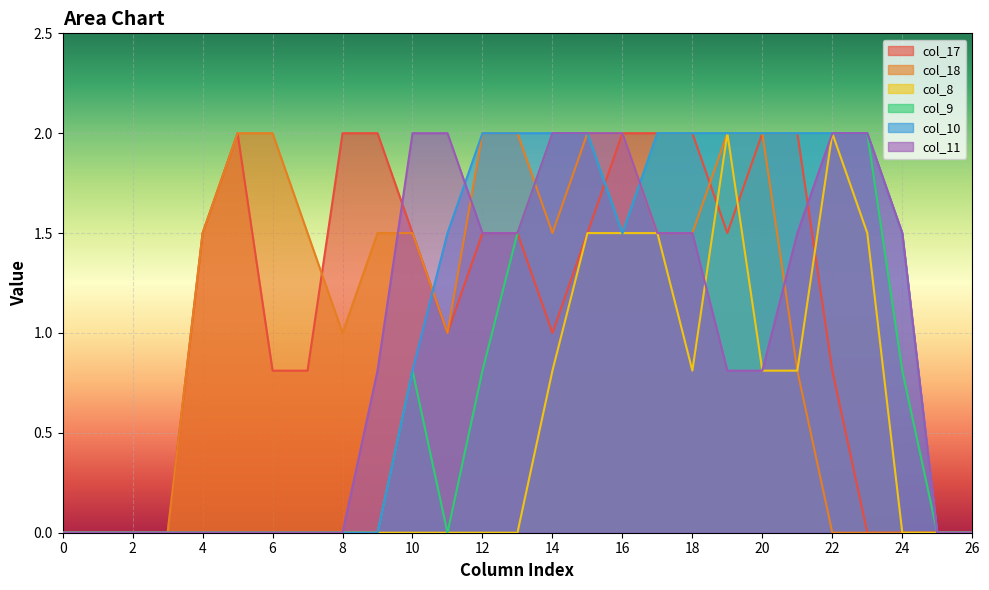

Reading left to right, list all the values displayed in this chart.

col_17: 0.0	0.0	0.0	0.0	1.5	2.0	0.8	0.8	2.0	2.0	1.5	1.0	1.5	1.5	1.0	1.5	2.0	2.0	2.0	1.5	2.0	2.0	0.8	0.0	0.0	0.0	0.0
col_18: 0.0	0.0	0.0	0.0	1.5	2.0	2.0	1.5	1.0	1.5	1.5	1.0	2.0	2.0	1.5	2.0	2.0	1.5	1.5	2.0	2.0	0.8	0.0	0.0	0.0	0.0	0.0
col_8: 0.0	0.0	0.0	0.0	0.0	0.0	0.0	0.0	0.0	0.0	0.0	0.0	0.0	0.0	0.8	1.5	1.5	1.5	0.8	2.0	0.8	0.8	2.0	1.5	0.0	0.0	0.0
col_9: 0.0	0.0	0.0	0.0	0.0	0.0	0.0	0.0	0.0	0.0	0.8	0.0	0.8	1.5	2.0	2.0	1.5	2.0	2.0	2.0	2.0	2.0	2.0	2.0	0.8	0.0	0.0
col_10: 0.0	0.0	0.0	0.0	0.0	0.0	0.0	0.0	0.0	0.0	0.8	1.5	2.0	2.0	2.0	2.0	1.5	2.0	2.0	2.0	2.0	2.0	2.0	2.0	1.5	0.0	0.0
col_11: 0.0	0.0	0.0	0.0	0.0	0.0	0.0	0.0	0.0	0.8	2.0	2.0	1.5	1.5	2.0	2.0	2.0	1.5	1.5	0.8	0.8	1.5	2.0	2.0	1.5	0.0	0.0